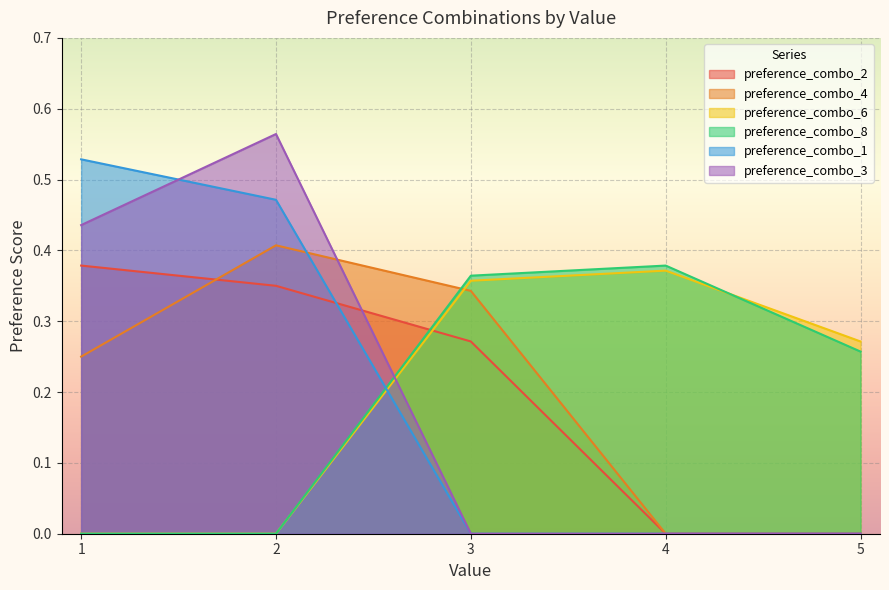

True or false: preference_combo_8 and preference_combo_6 cross at least once.

True